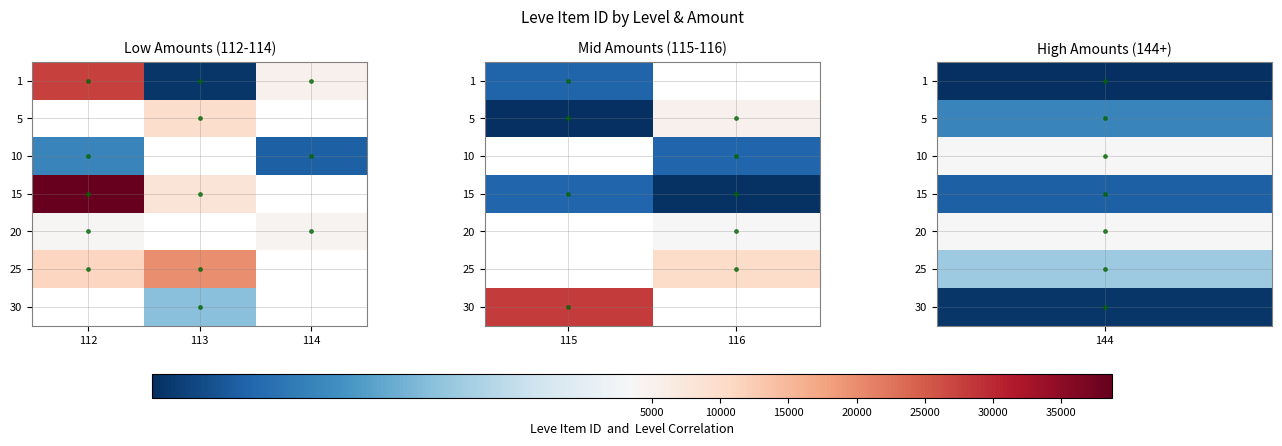

What is the approximate value of 25 at 116?

10025.0